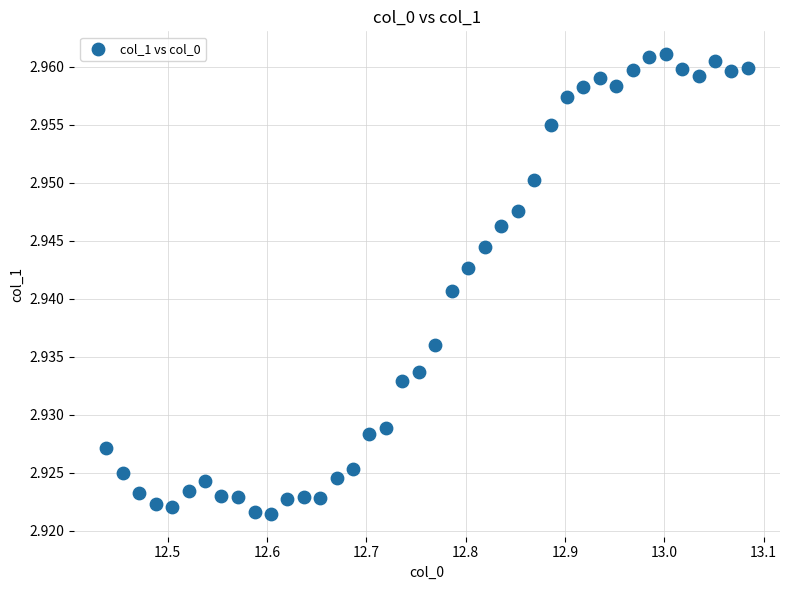

What is the range of X values (max minus min)?

0.6